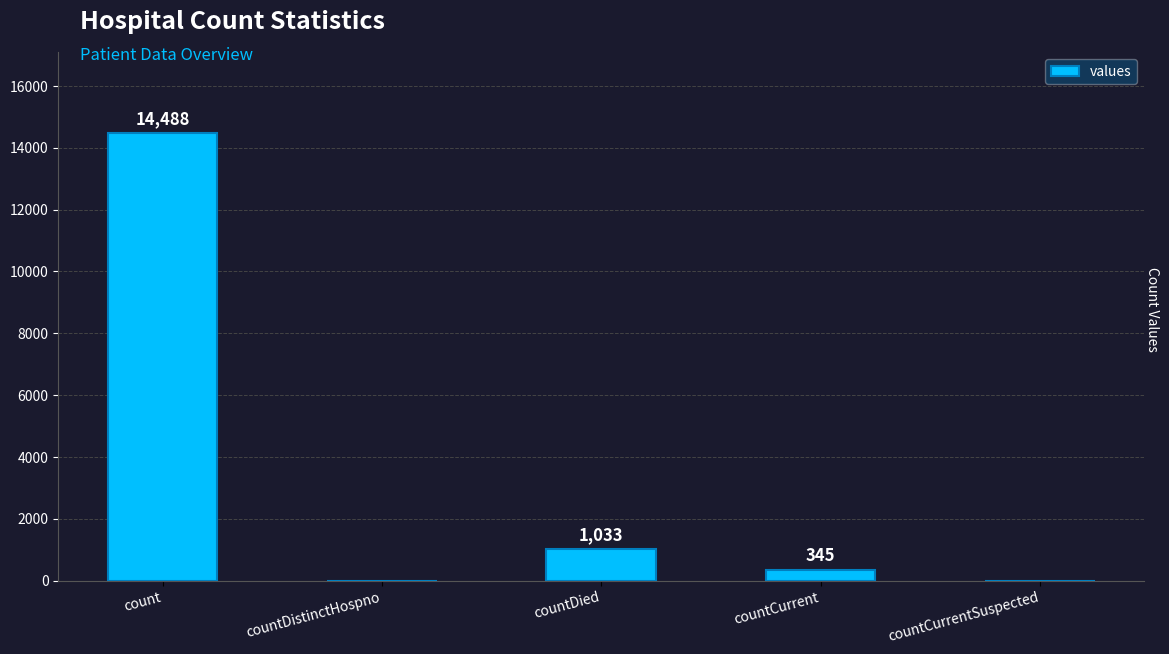

The value at countDistinctHospno is 4533. True or false?

False